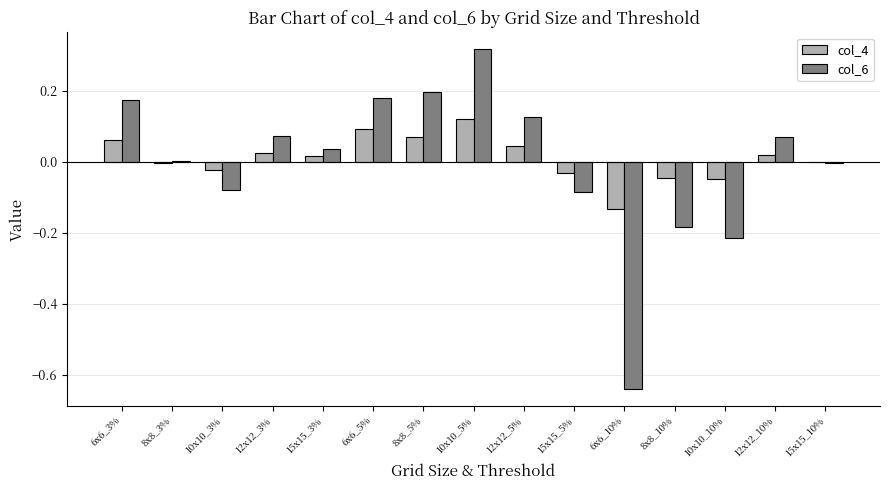

Which series has the largest total across all categories?

col_4